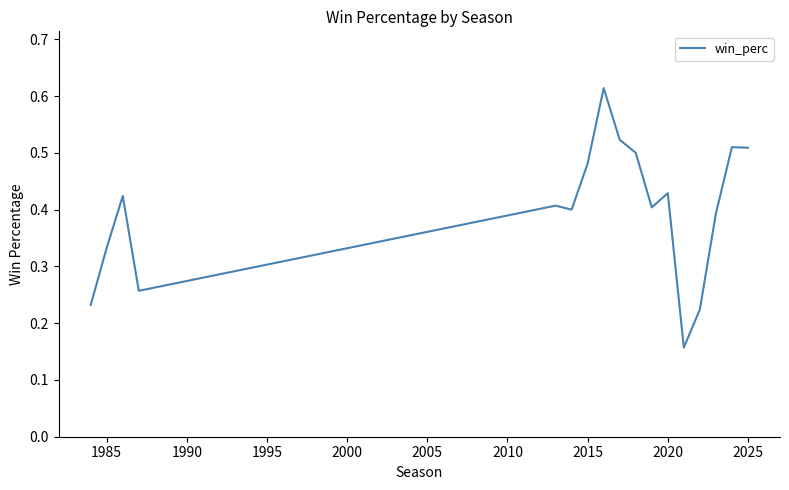

How many lines are shown in the chart?

1